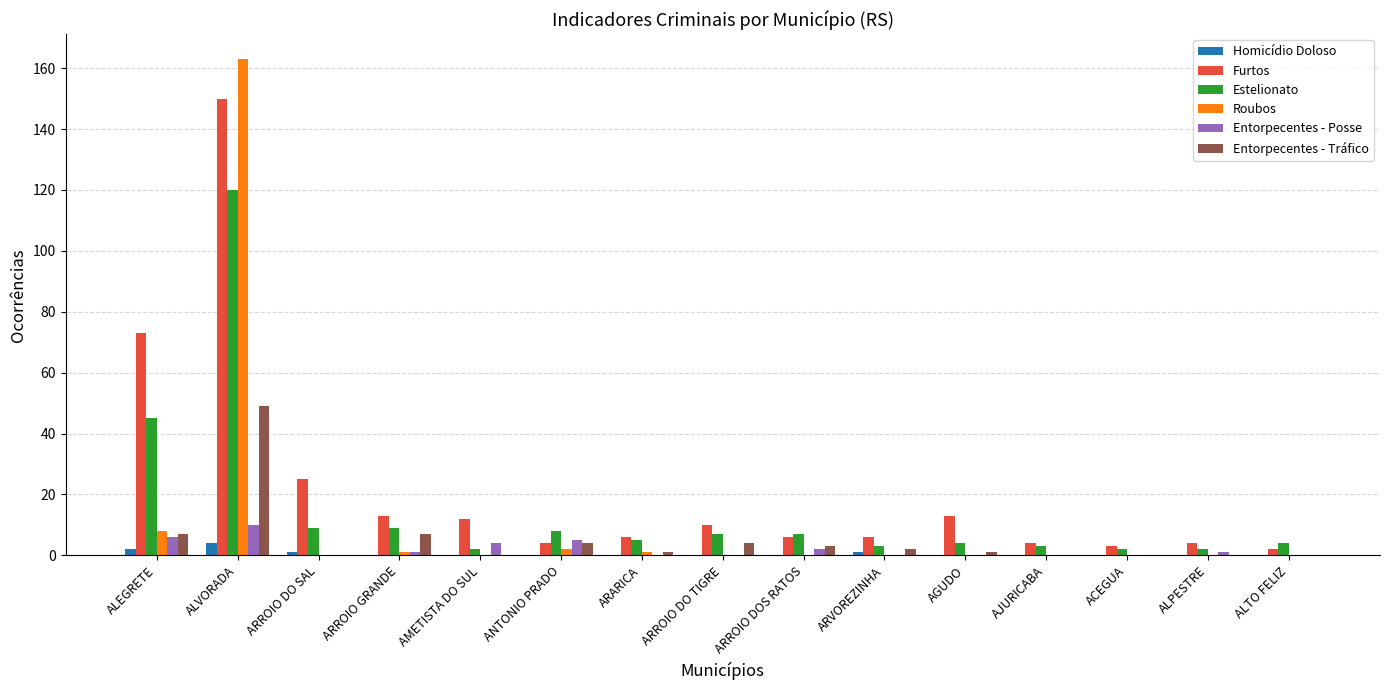

What are all the series names shown in the legend?

Homicídio Doloso, Furtos, Estelionato, Roubos, Entorpecentes - Posse, Entorpecentes - Tráfico